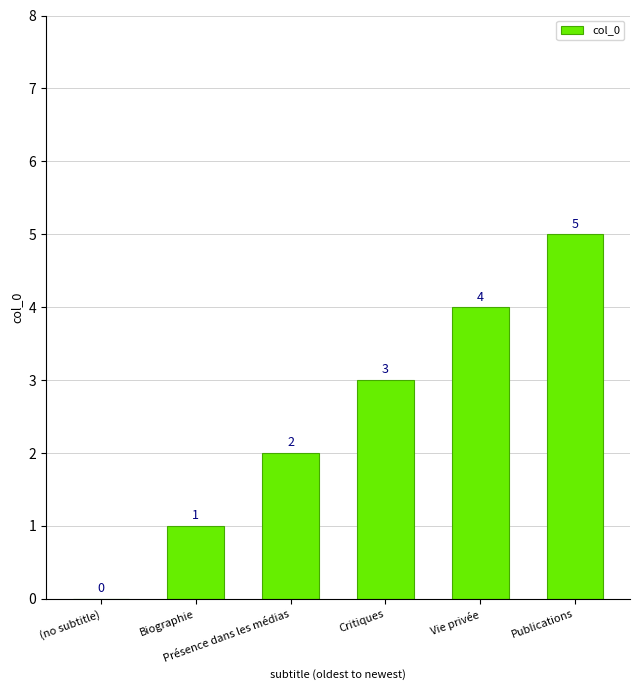

What is the maximum value shown in the chart?

5